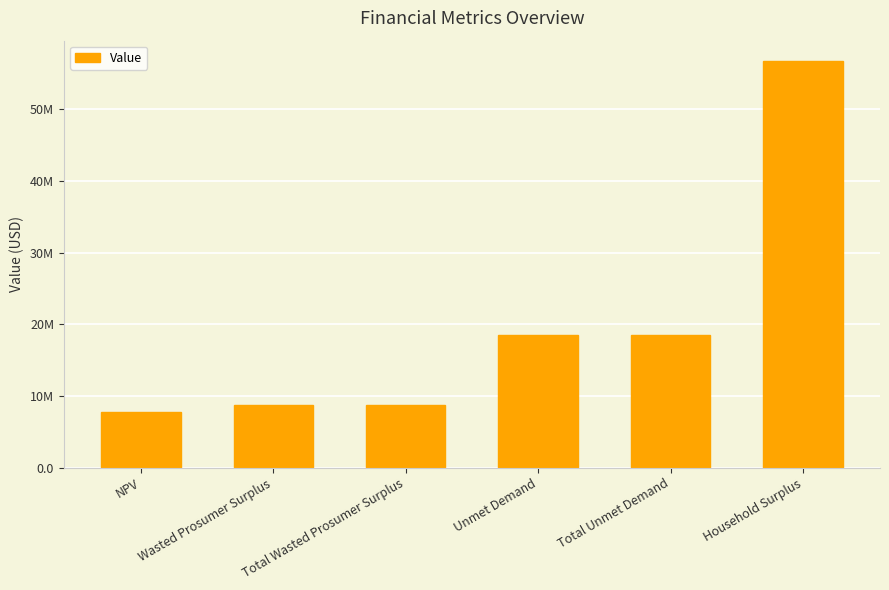

Are the bars horizontal?

No